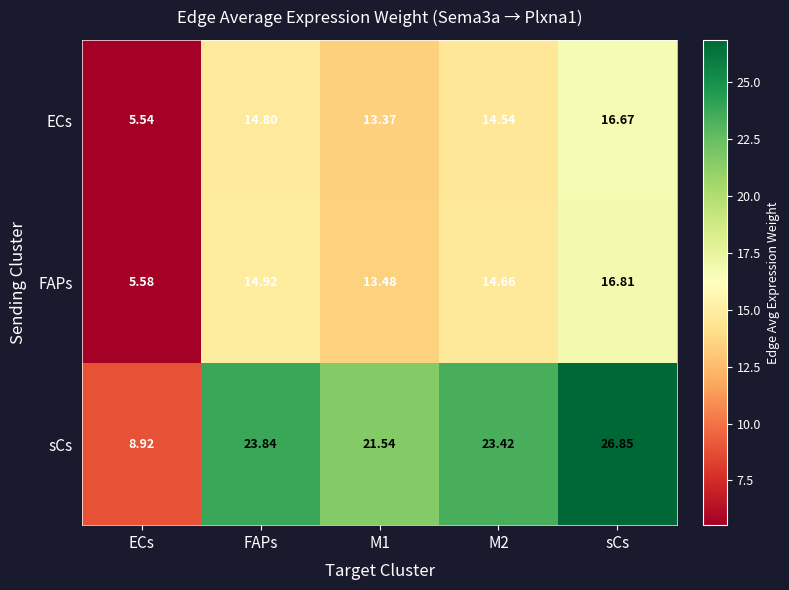

Between ECs and M1, which series saw the biggest shift?

sCs